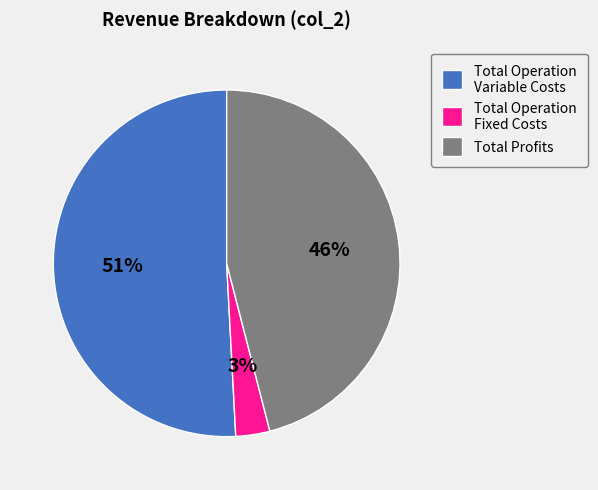

Which has a higher value, Total Operation Variable Costs or Total Profits?

Total Operation Variable Costs